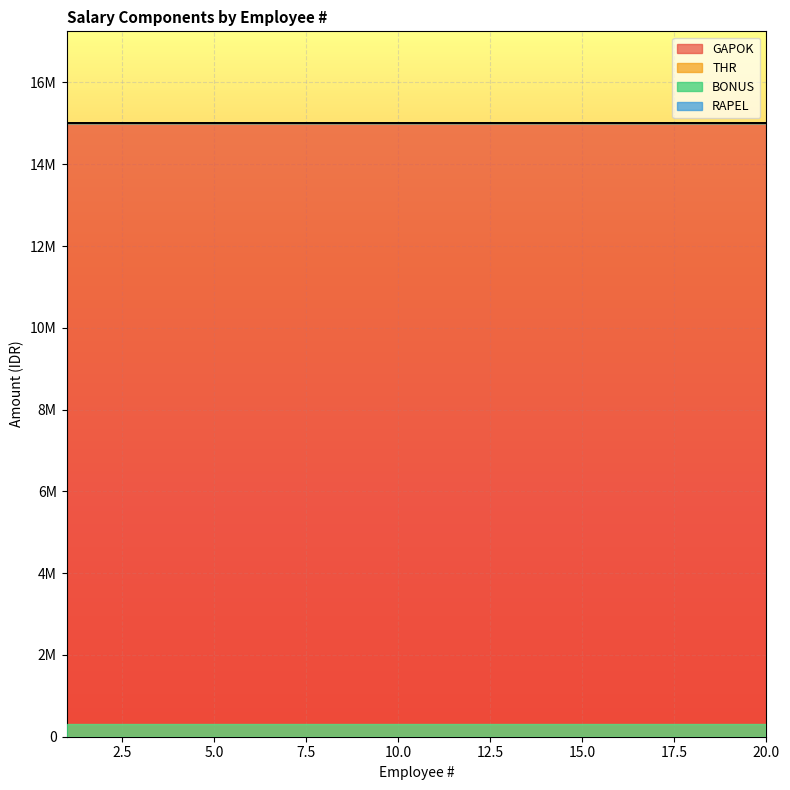

Does the chart display data point markers on the line(s)?

No